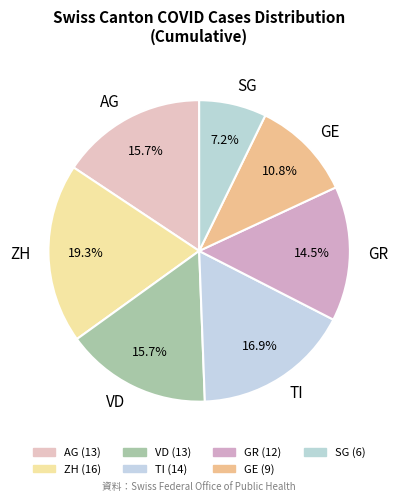

Is there any slice that represents more than half of the pie?

No